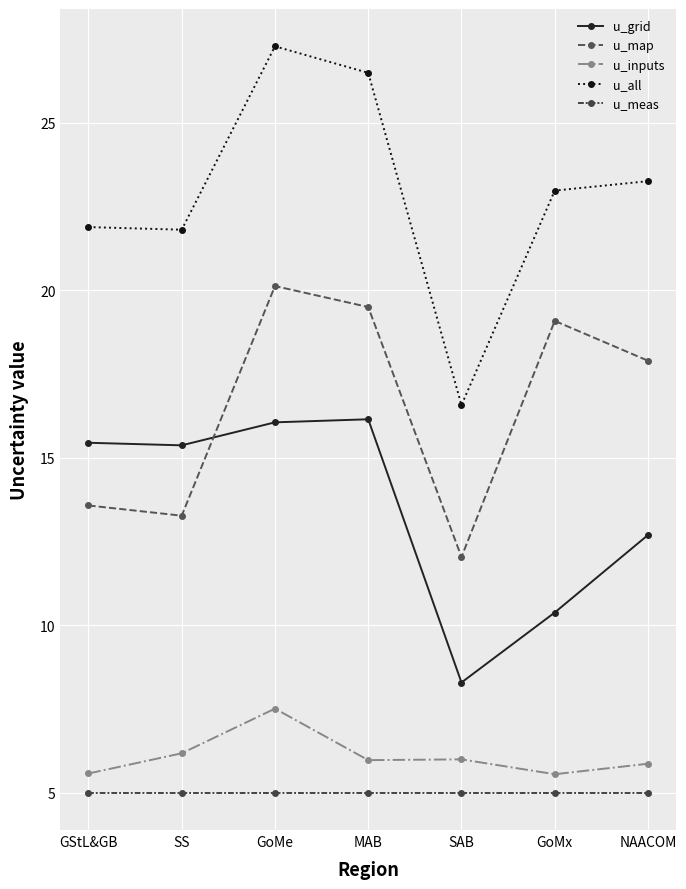

What is the difference between the maximum and minimum values in the u_all series?

10.7